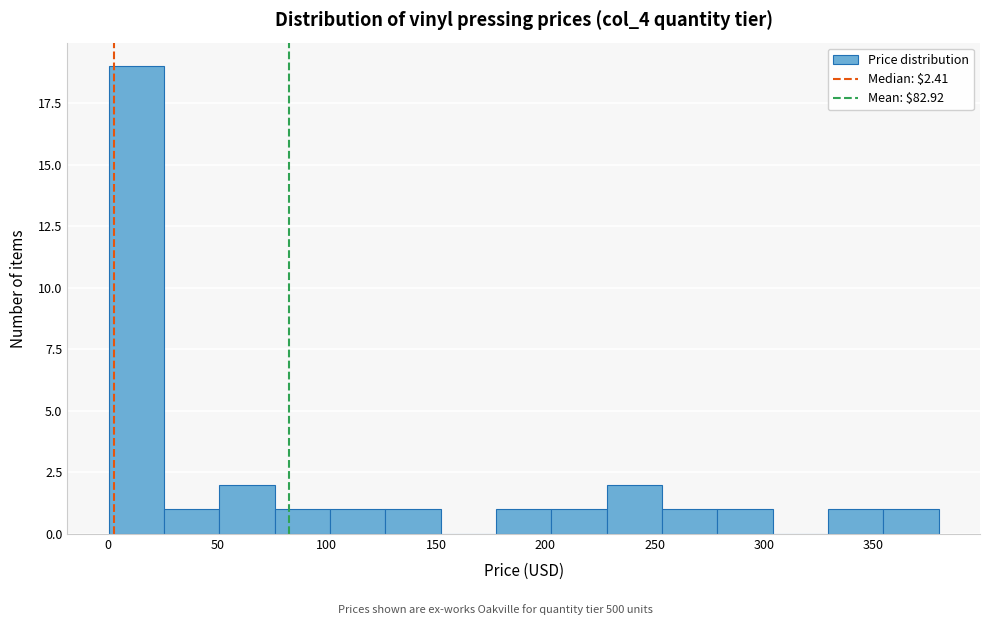

Reading left to right, transcribe this chart: for each bar, give the range it covers on the x-axis and its height. Neither the bar edges nor the heights are printed on the chart, so give them approximately, as read against the axes.

0 to 25: 19
25 to 50: 1
50 to 75: 2
75 to 100: 1
100 to 125: 1
125 to 150: 1
150 to 175: 0
175 to 205: 1
205 to 230: 1
230 to 255: 2
255 to 280: 1
280 to 305: 1
305 to 330: 0
330 to 355: 1
355 to 380: 1